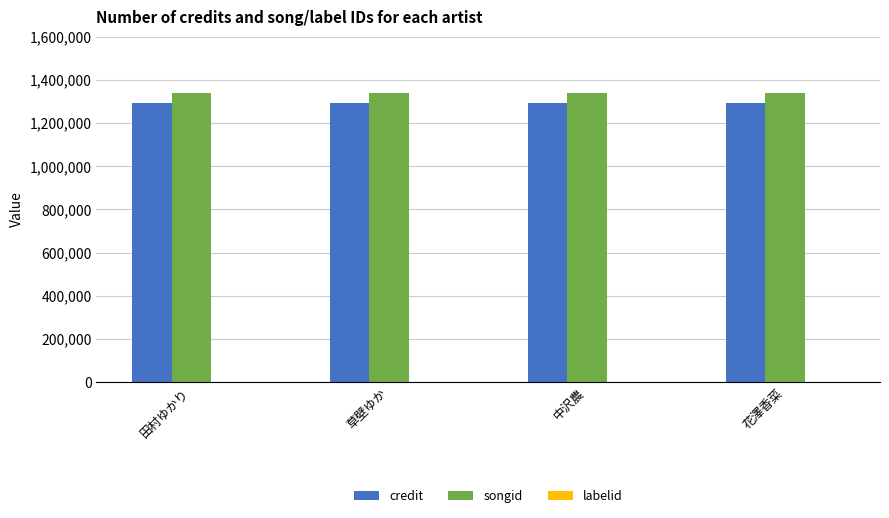

True or false: credit has a value of 1291355 at 草壁ゆか.

True